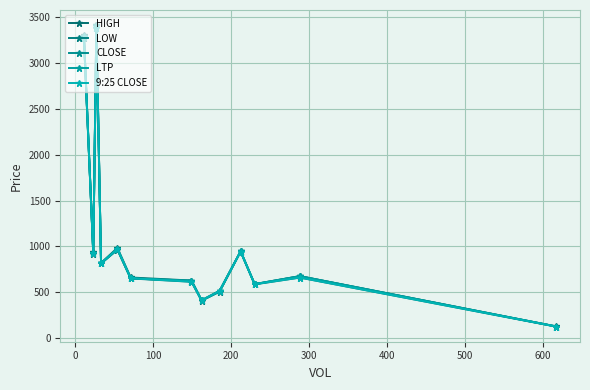

What are all the series names shown in the legend?

HIGH, LOW, CLOSE, LTP, 9:25 CLOSE